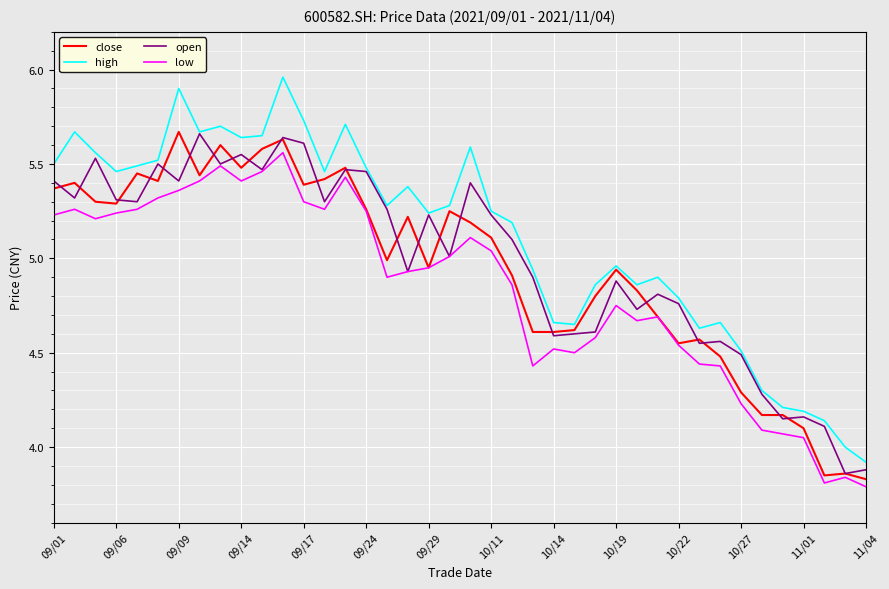

True or false: high and low intersect in this chart.

False